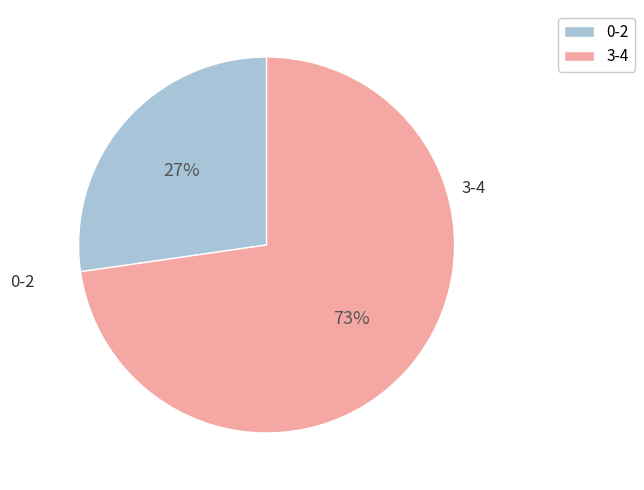

To the nearest percent, what is the average slice percentage?

50%